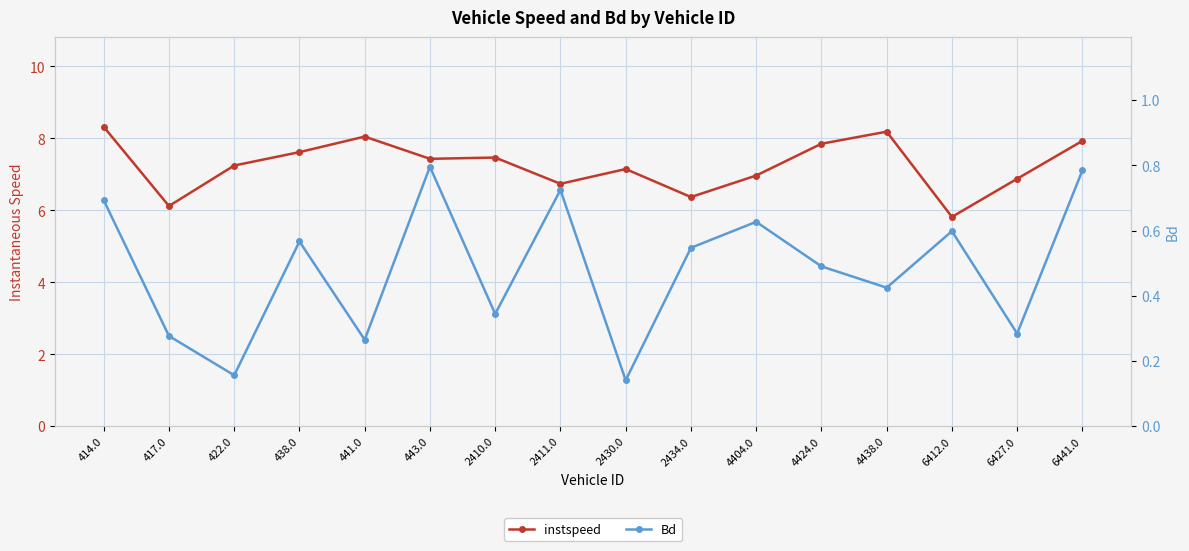

How many lines are shown in the chart?

2